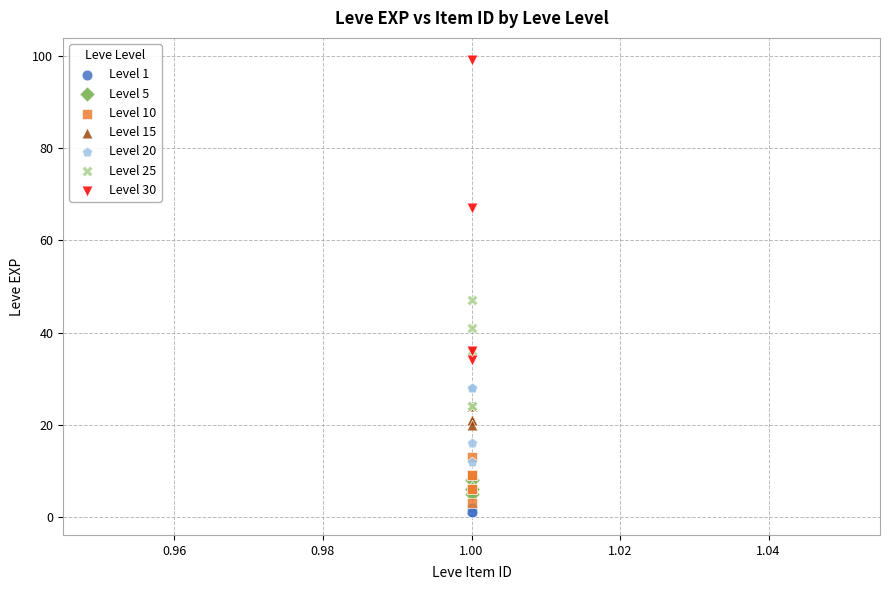

Which series contains the highest Y value?

Level 30